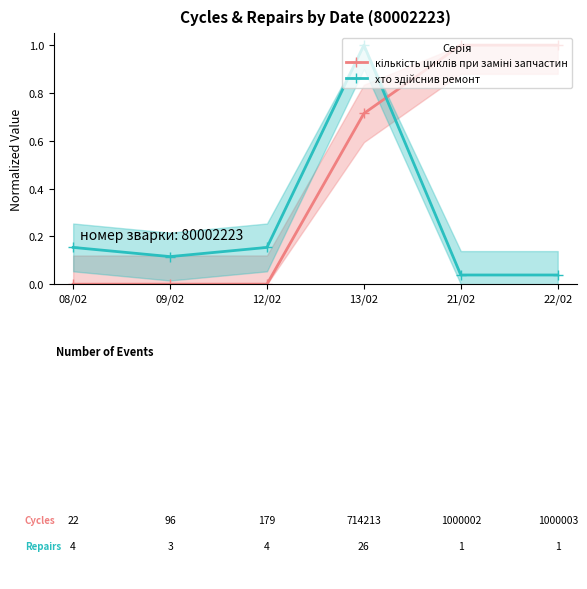

At how many categories does at least one series exceed 0?

6